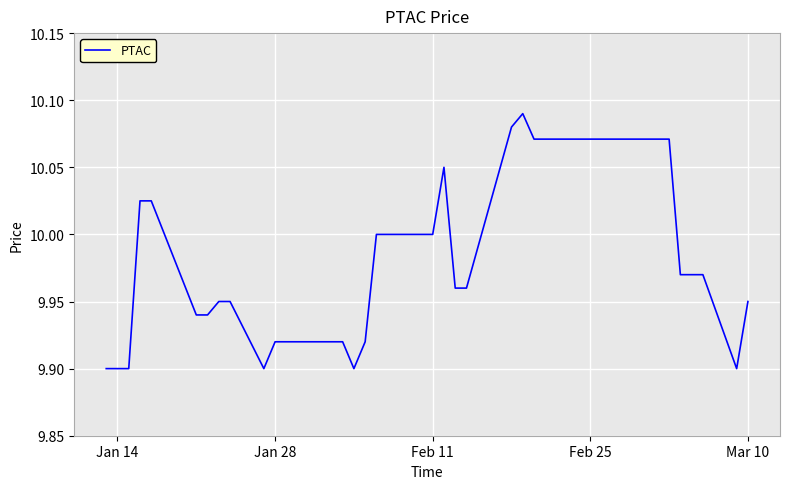

Count the number of categories in the chart.

40